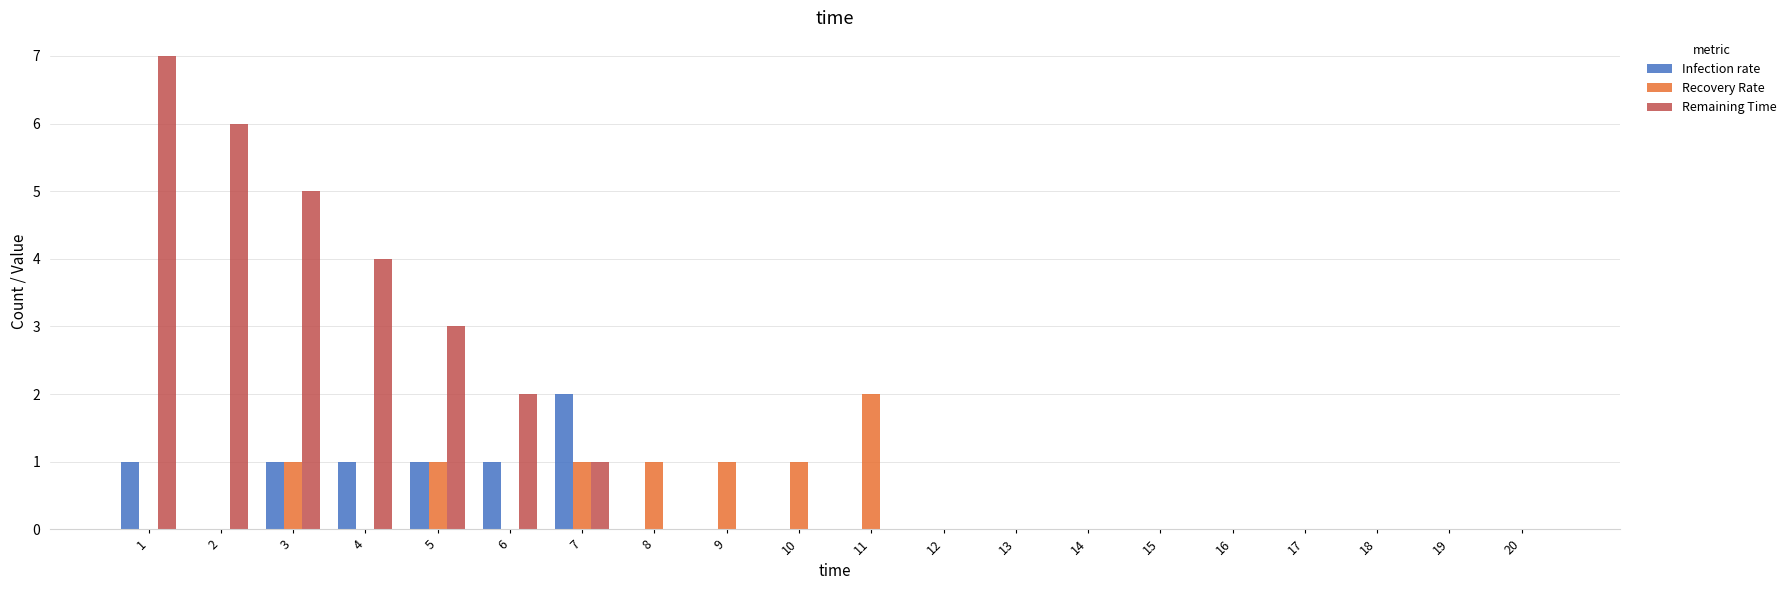

How many groups of bars are there?

20